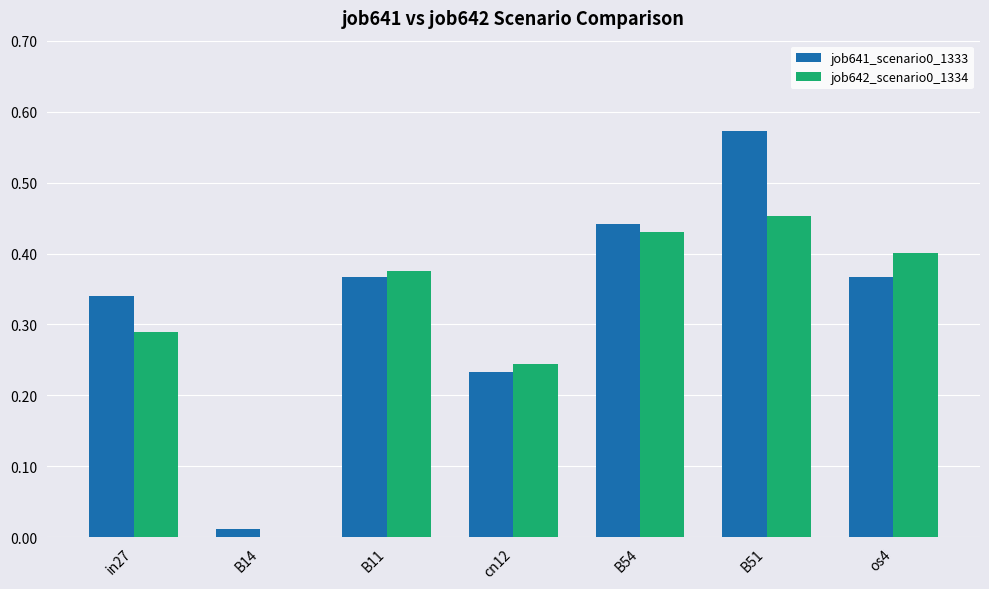

At which label does job641_scenario0_1333 reach its peak?

B51